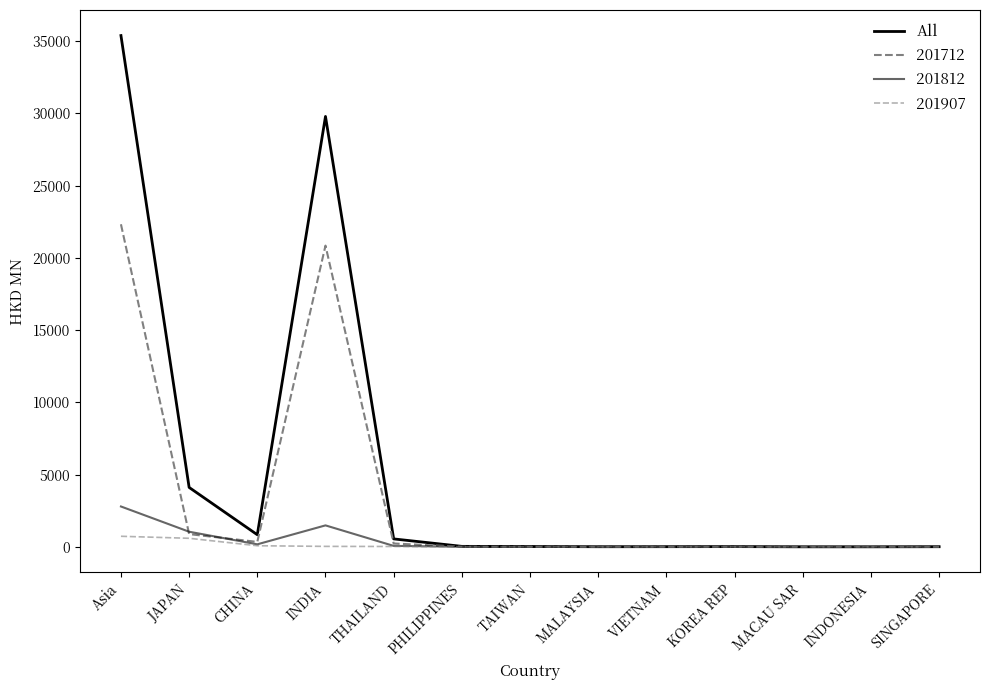

Does the chart have visible grid lines?

No